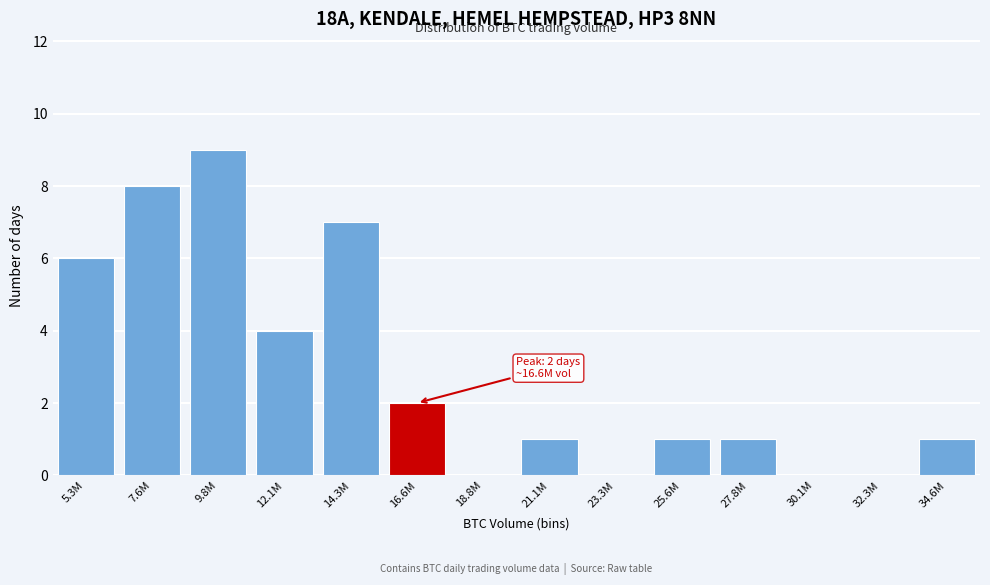

Reading right to left, extract all data points from this chart.

34.6M=1	32.3M=0	30.1M=0	27.8M=1	25.6M=1	23.3M=0	21.1M=1	18.8M=0	16.6M=2	14.3M=7	12.1M=4	9.8M=9	7.6M=8	5.3M=6